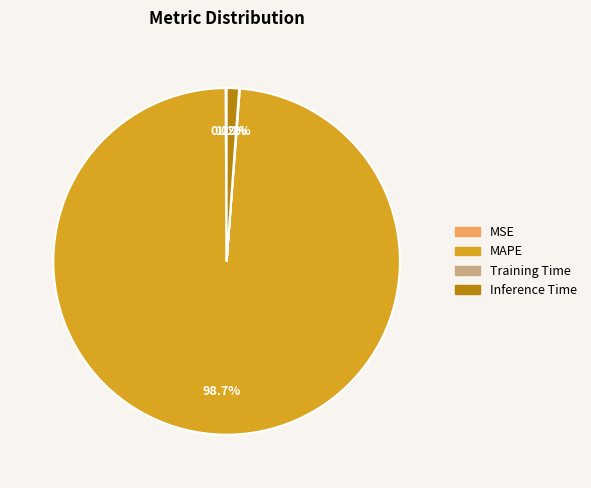

Is there a majority slice in this chart?

Yes